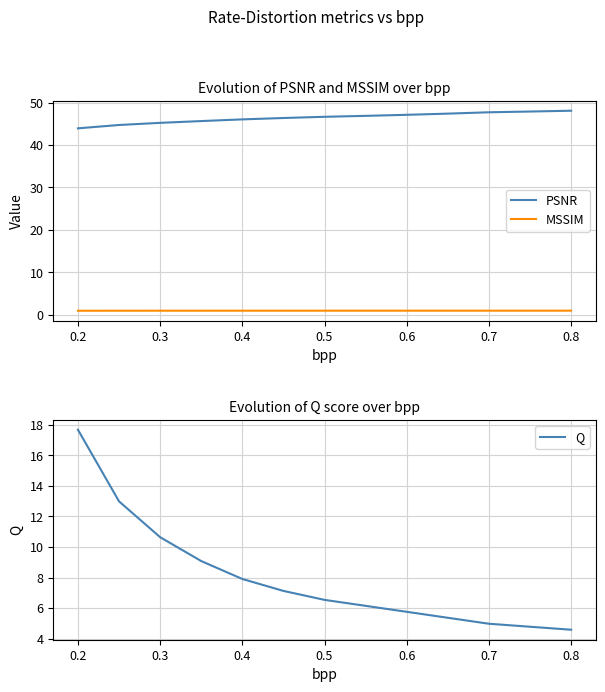

Does the chart display data point markers on the line(s)?

No